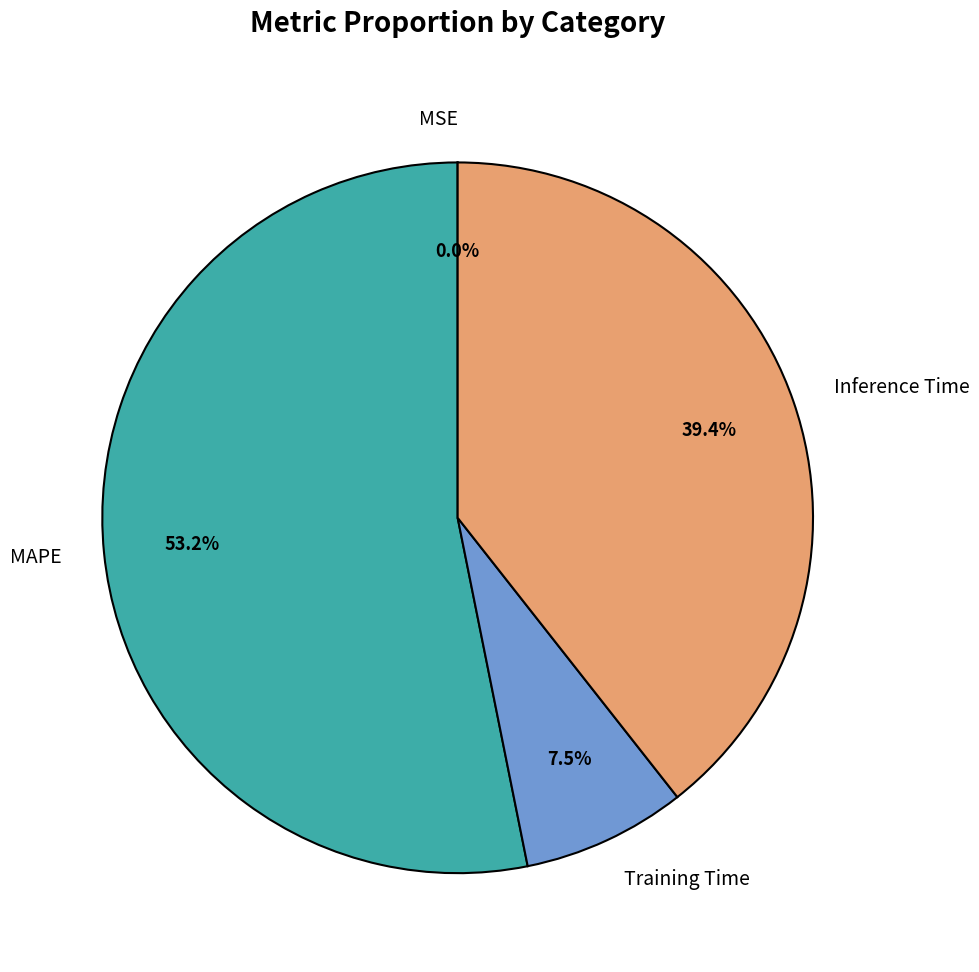

To the nearest percent, what is the combined percentage of Inference Time and Training Time?

47%